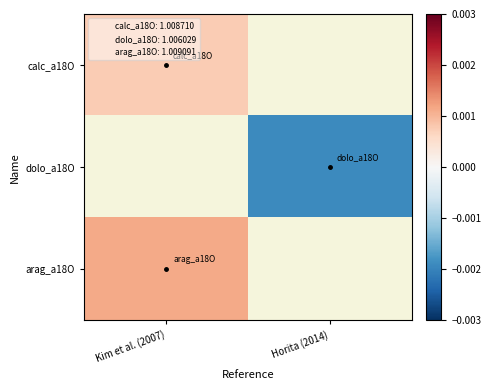

Is the value of arag_a18O at Kim et al. (2007) greater than the value of calc_a18O at Kim et al. (2007)?

Yes